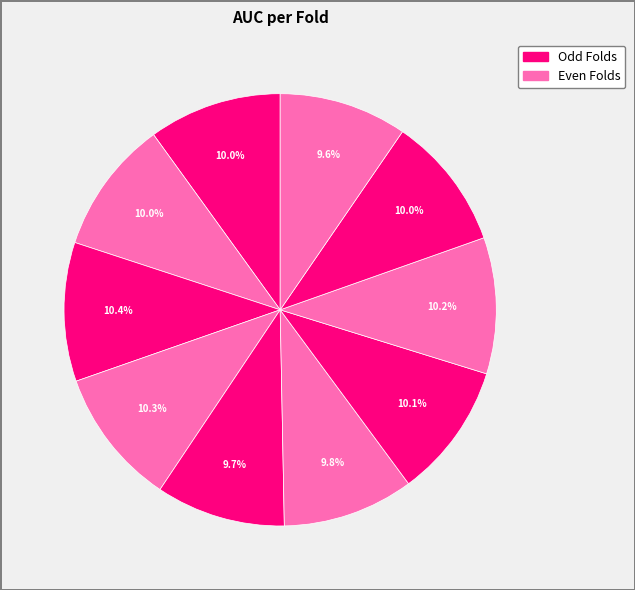

Is there any slice that represents more than half of the pie?

No